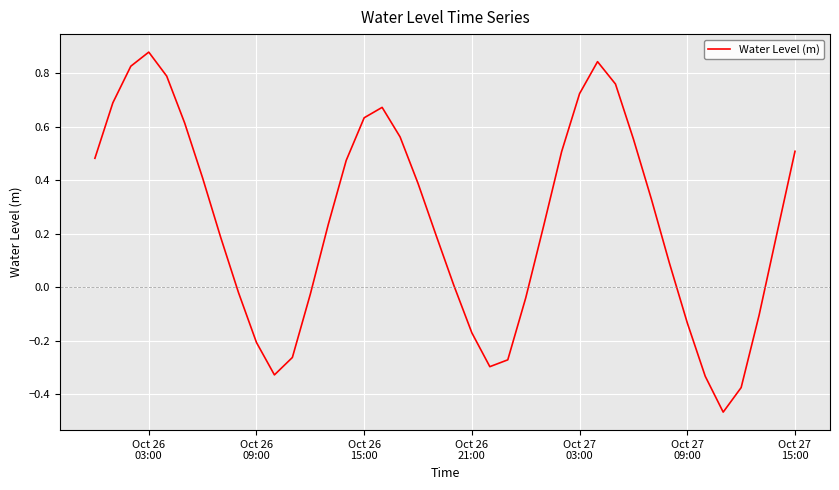

What is the difference between the maximum and minimum values?

1.3